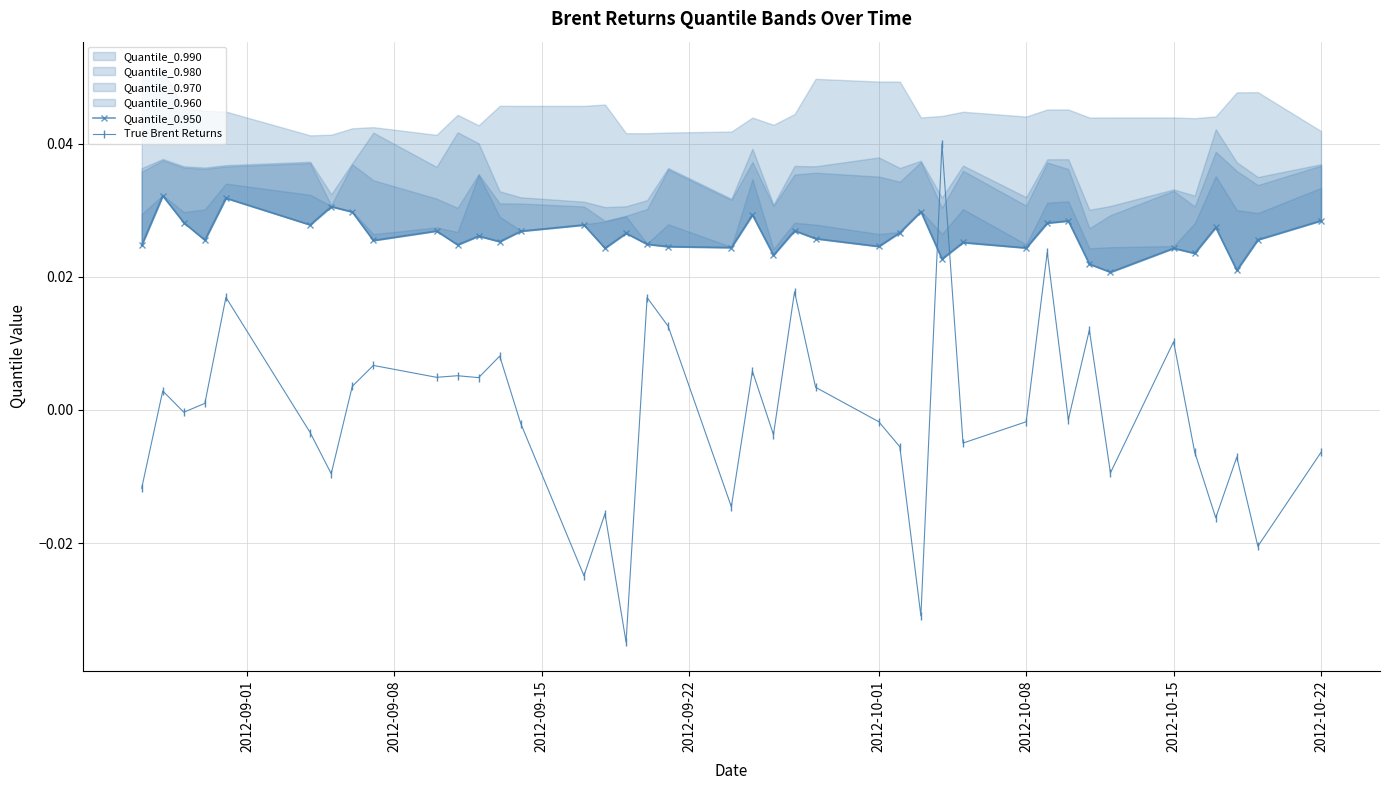

What is the difference between the second highest and minimum values in the True Brent Returns series?

0.1